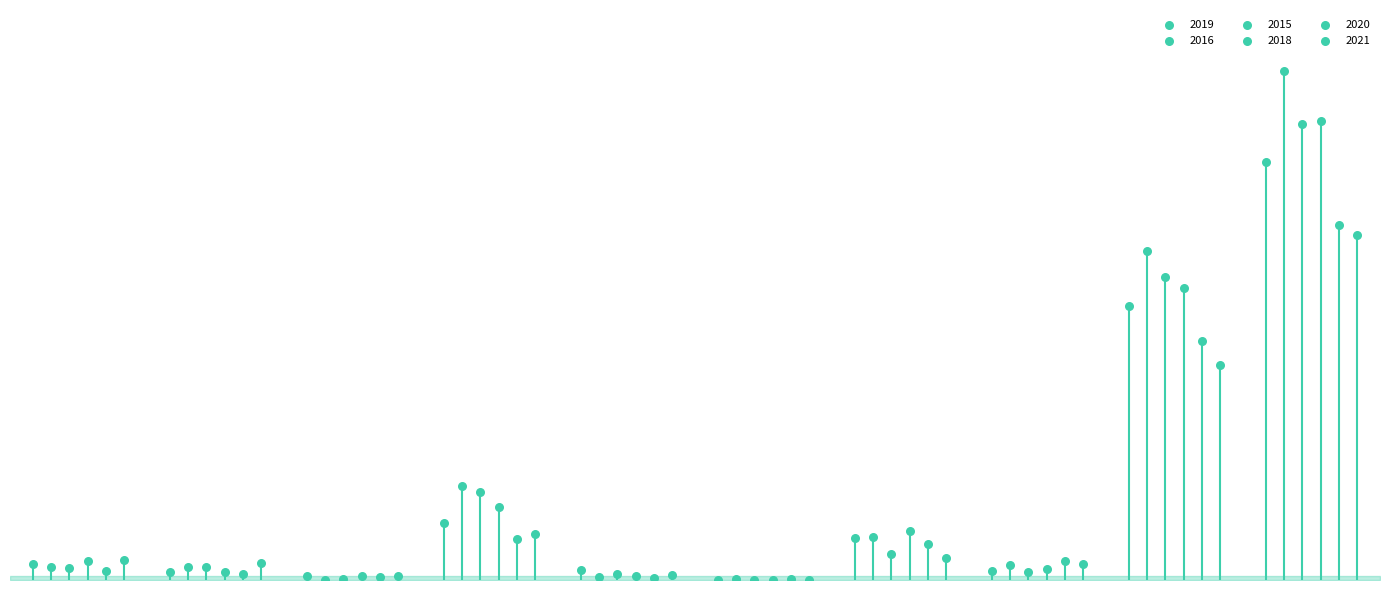

What are all the series names shown in the legend?

2019, 2016, 2015, 2018, 2020, 2021